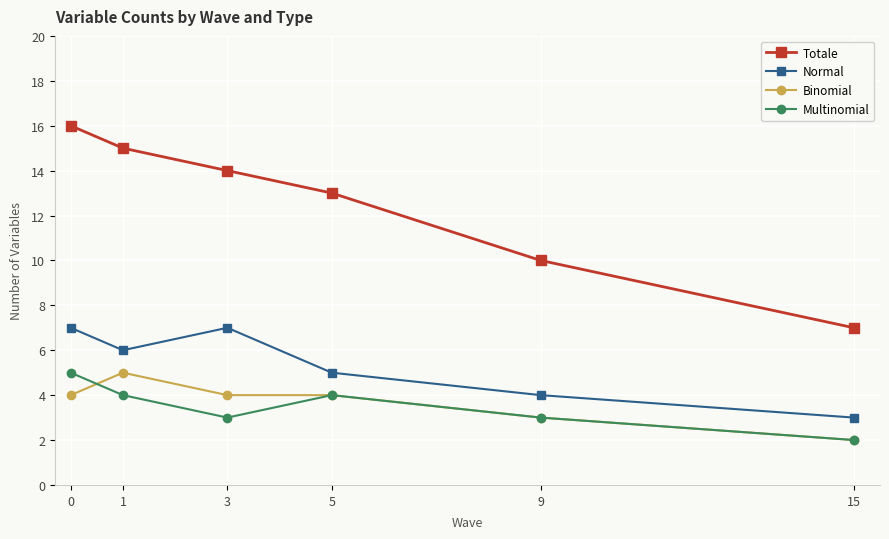

What value does the Binomial series have at 9?

3